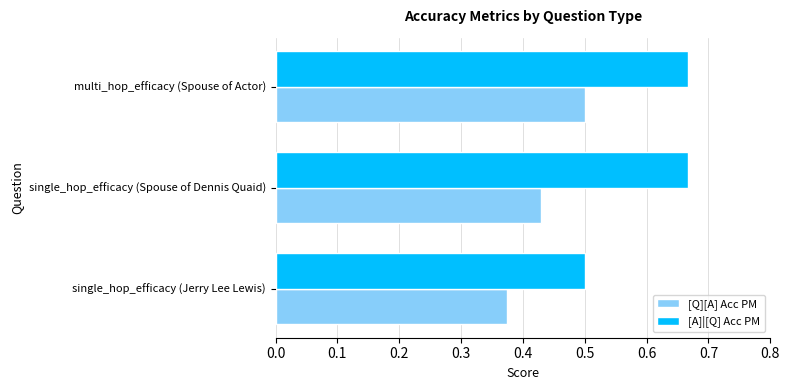

At how many categories does at least one series exceed 0?

3